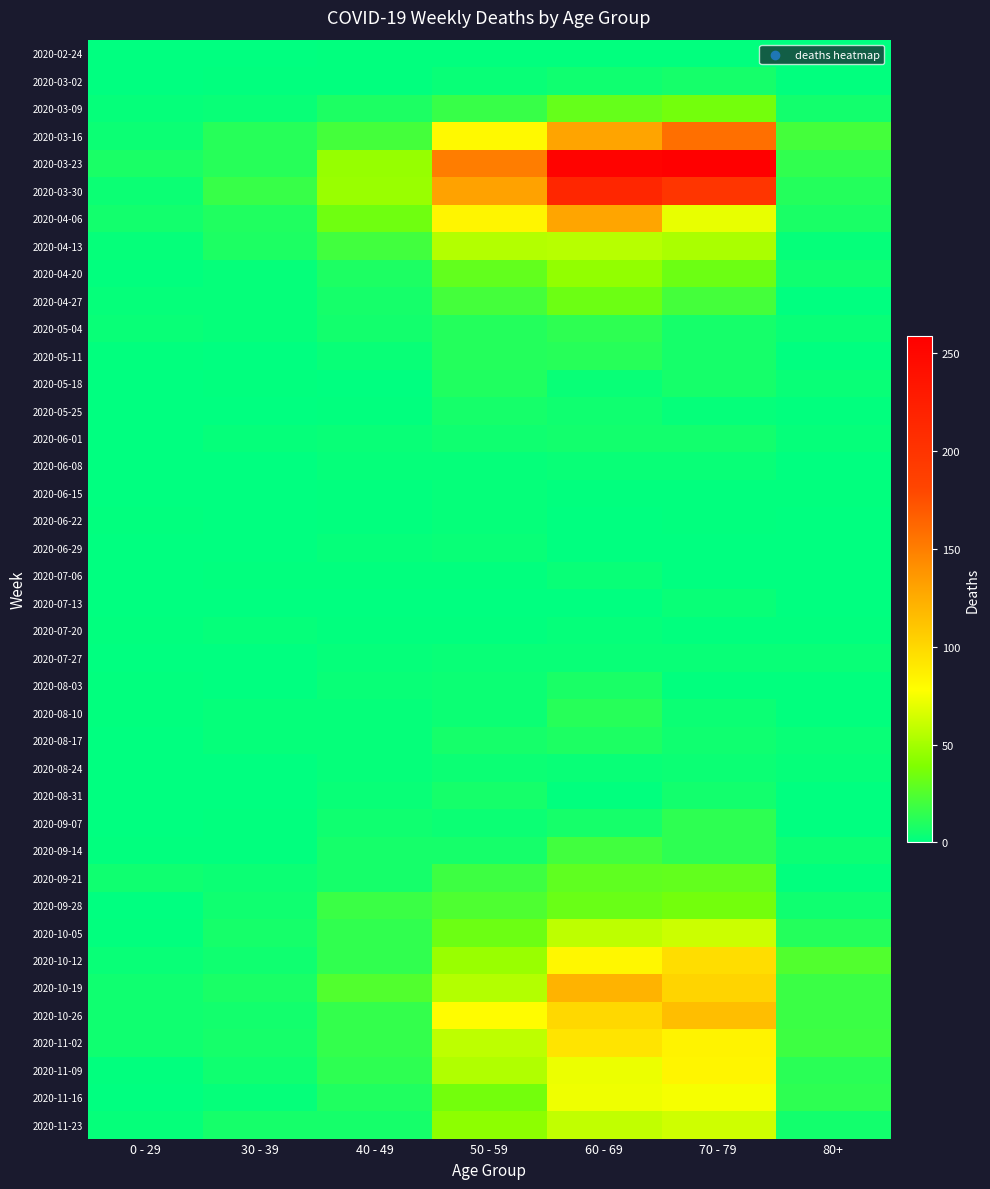

What is the difference between the highest and lowest values at 70 - 79?

259